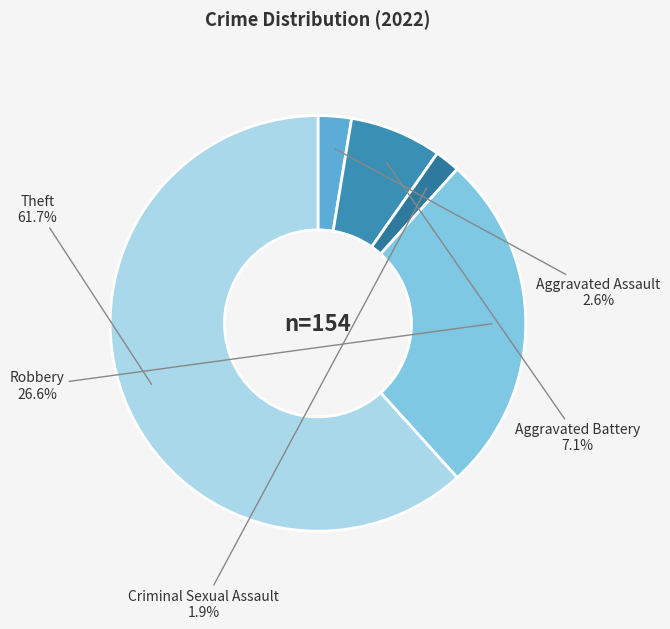

How many slices are in this pie chart?

5